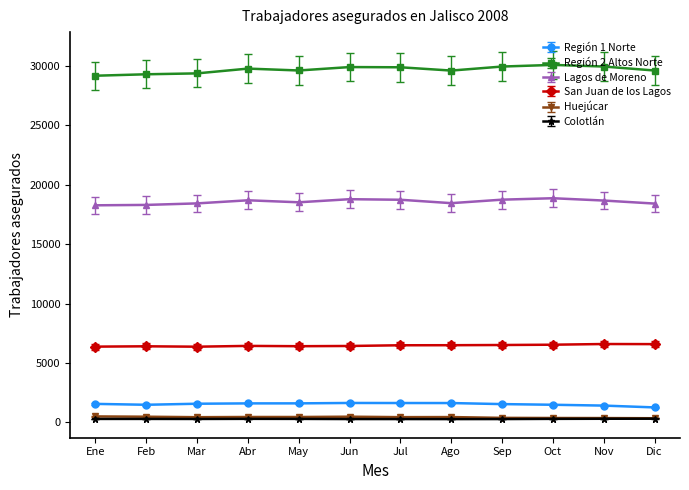

What is the lowest value of the San Juan de los Lagos series?

6370